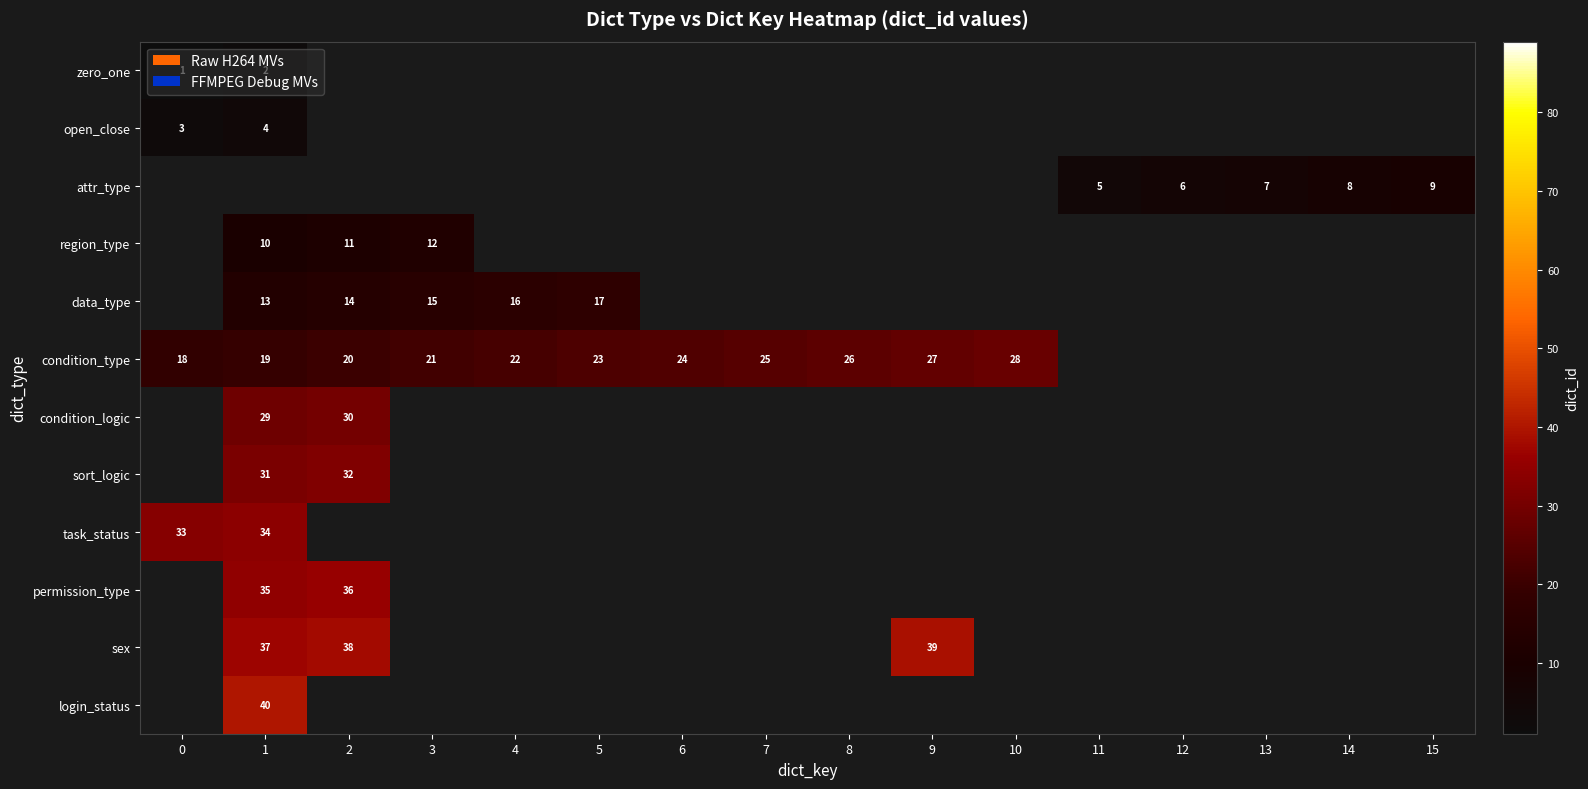

True or false: open_close has a value of 2 at 12.

False